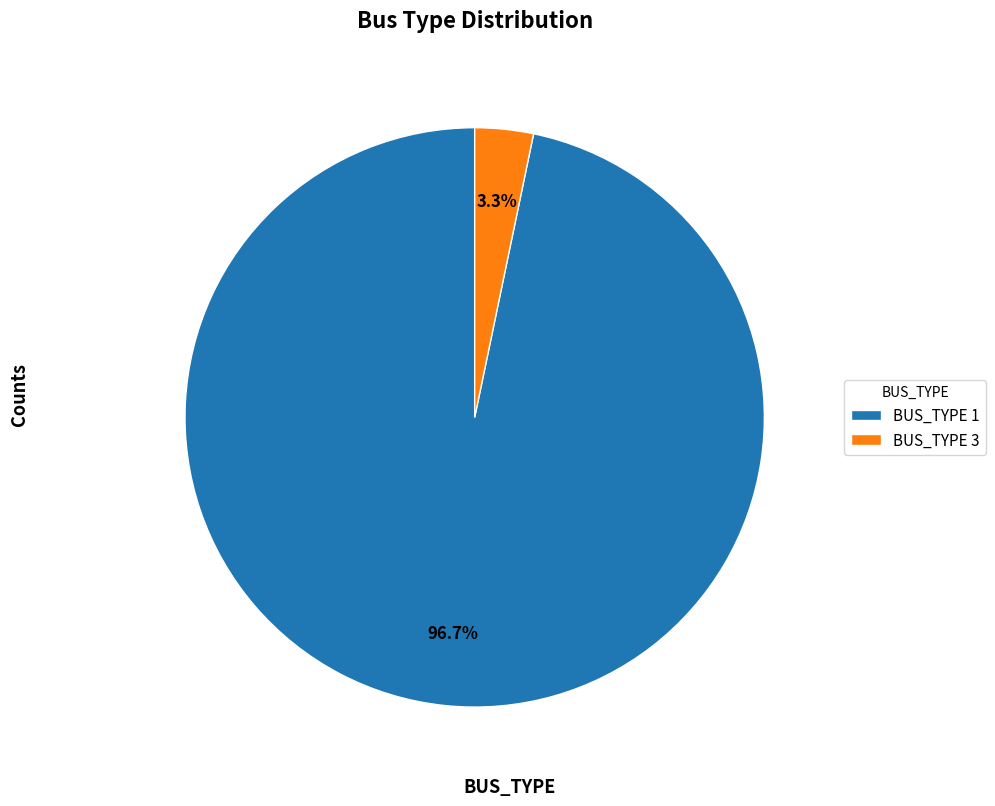

Combined, do BUS_TYPE 1 and BUS_TYPE 3 account for over 50%?

Yes